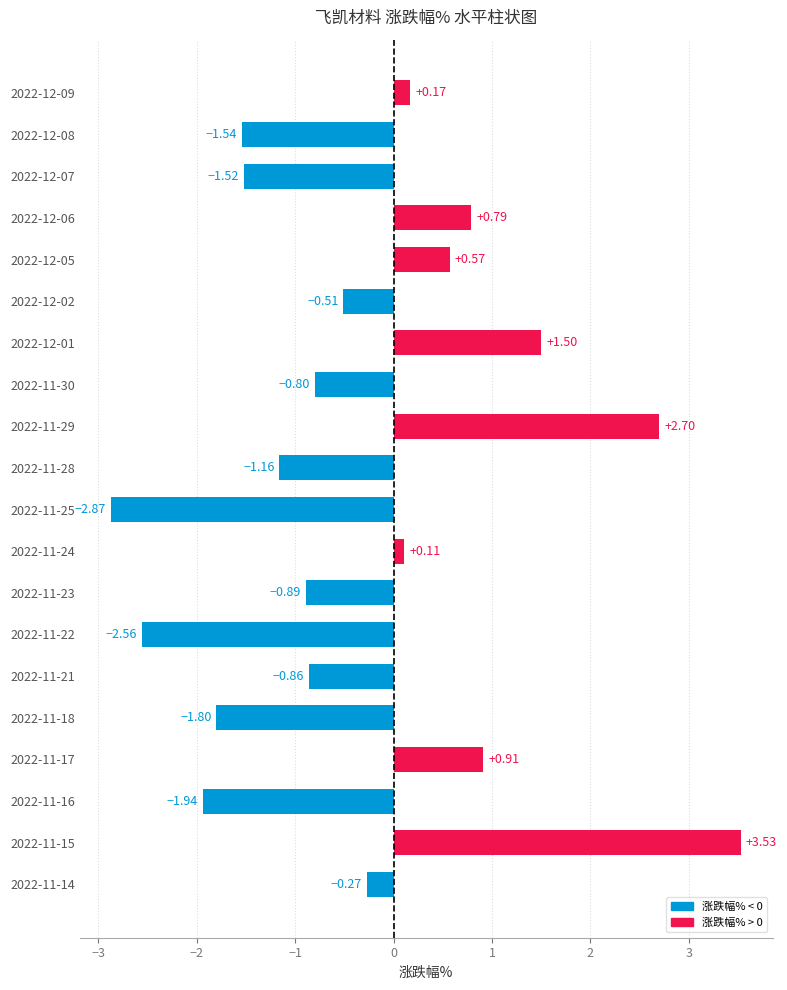

Count the number of values greater than 0.

8